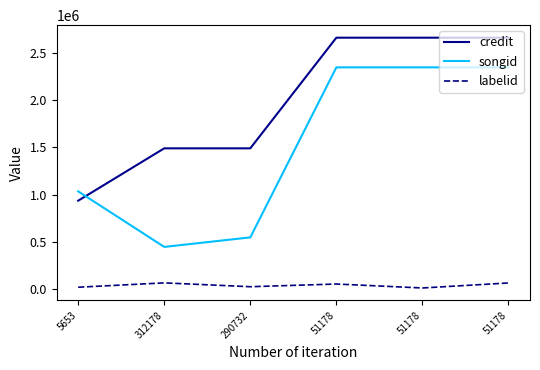

Which category has the lowest value in the labelid series?

51178